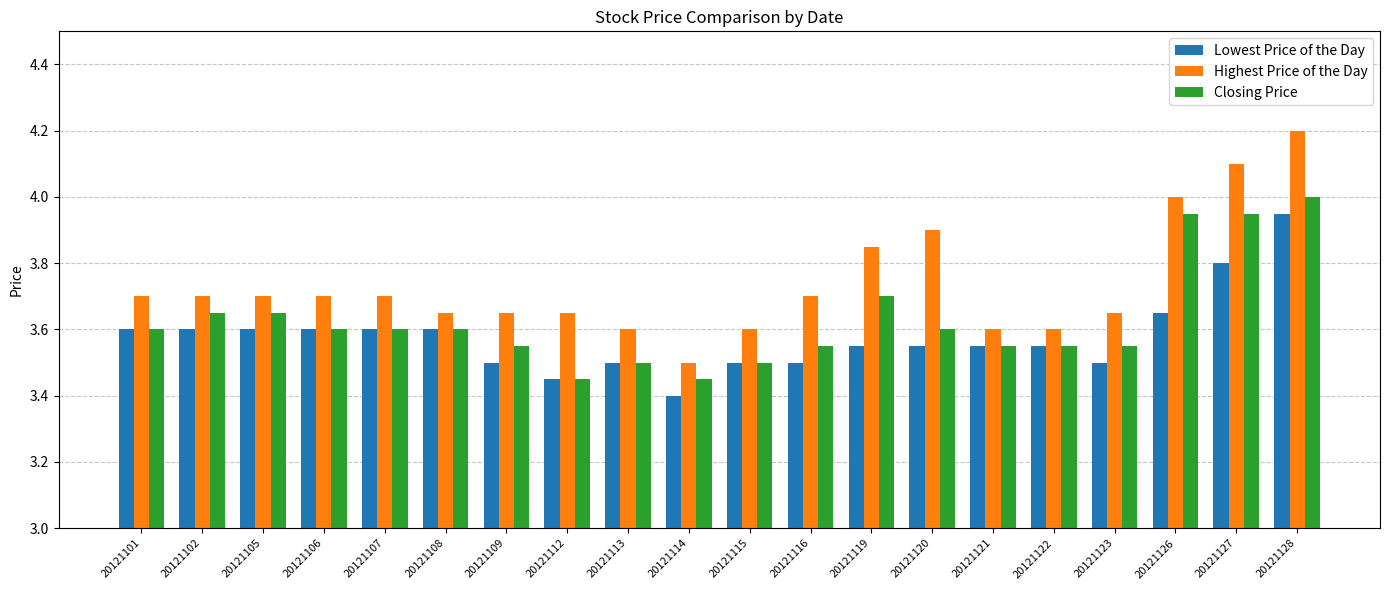

List the series in order of their overall mean, lowest first.

Lowest Price of the Day, Closing Price, Highest Price of the Day